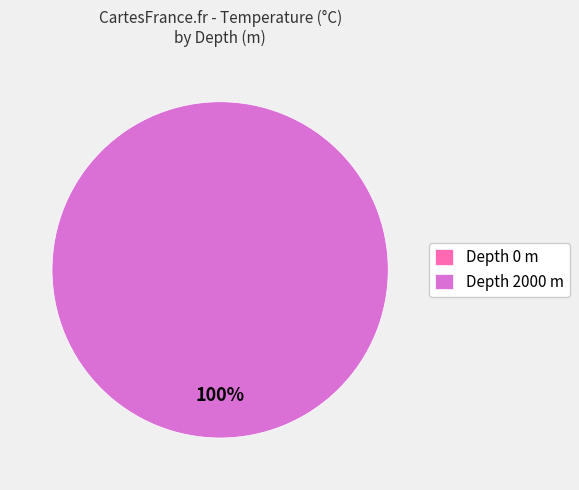

How many segments does this pie chart have?

2